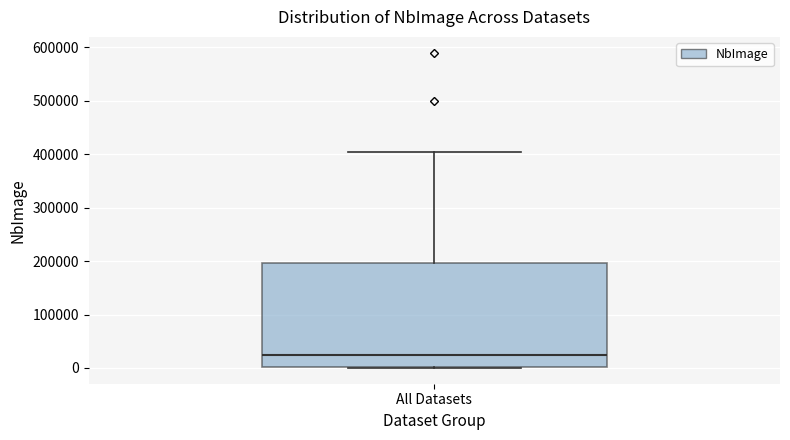

Read this box plot against the y-axis: the position of the median line, the range covered by the box, and the ends of both whiskers. The values are not printed on the chart, so give them approximately, as read against the axis.

median 20000, box 0 to 200000, whiskers 0 to 410000